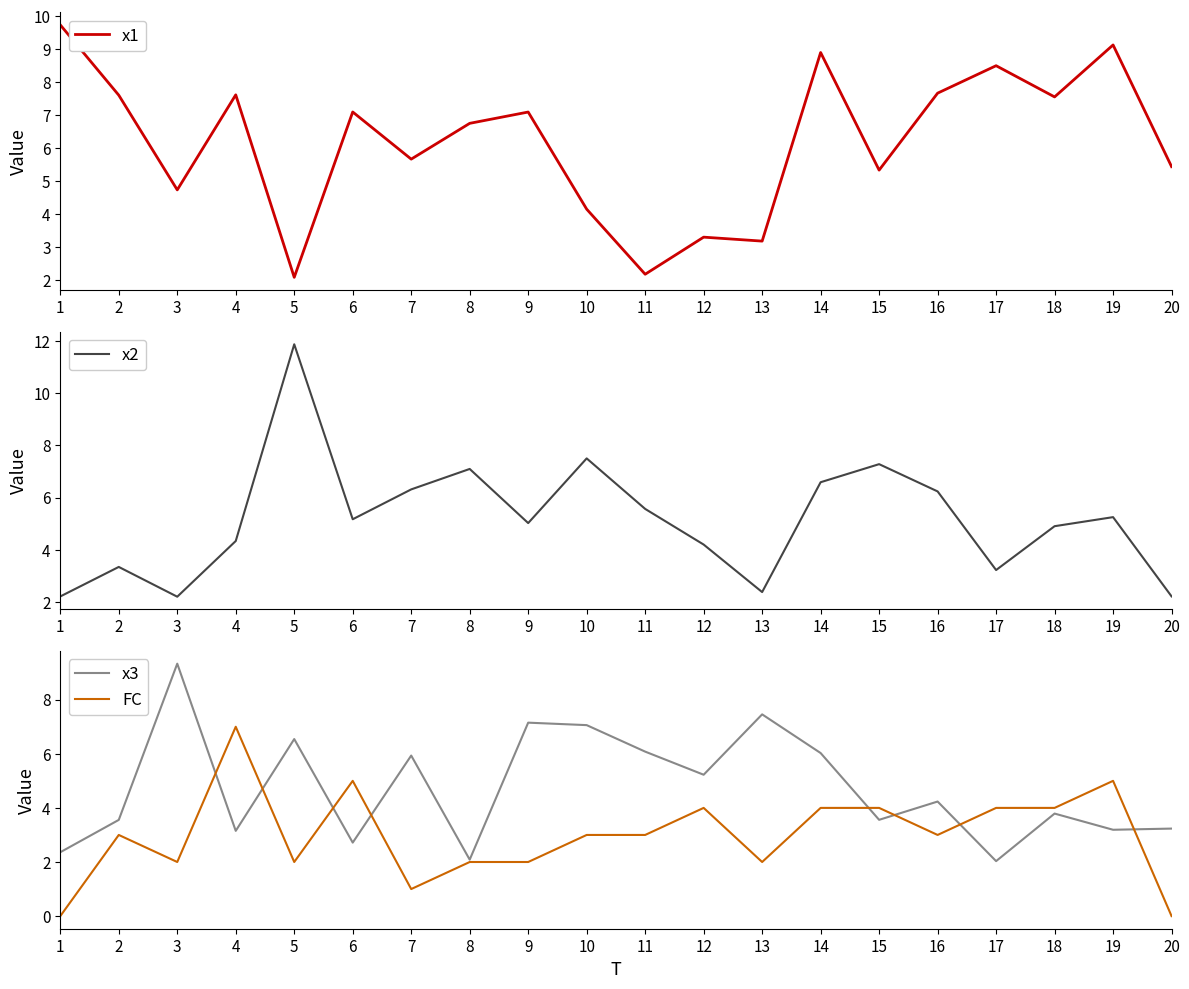

Which series has the largest range (max minus min)?

x2